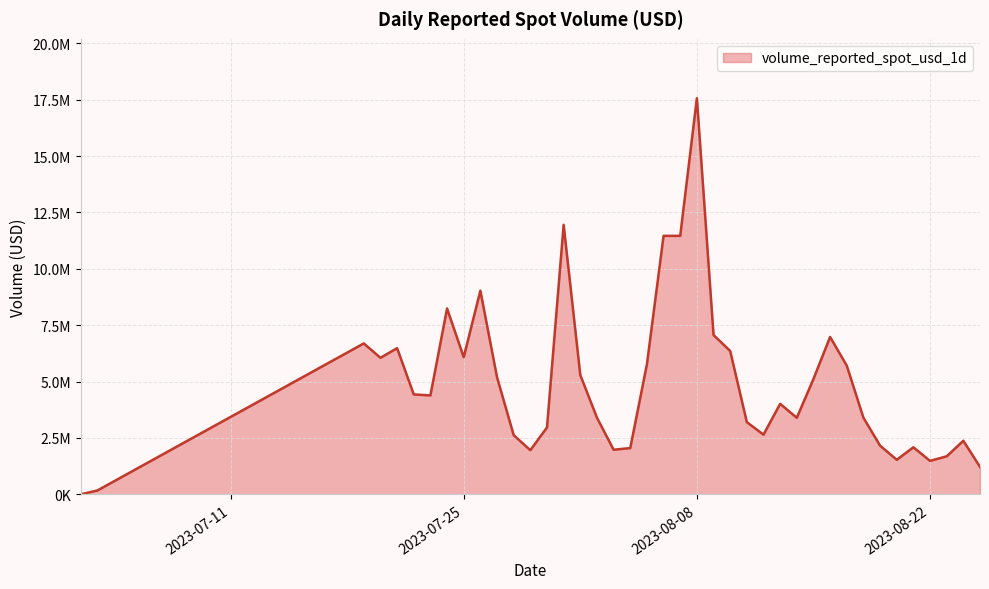

Does the chart have visible grid lines?

Yes